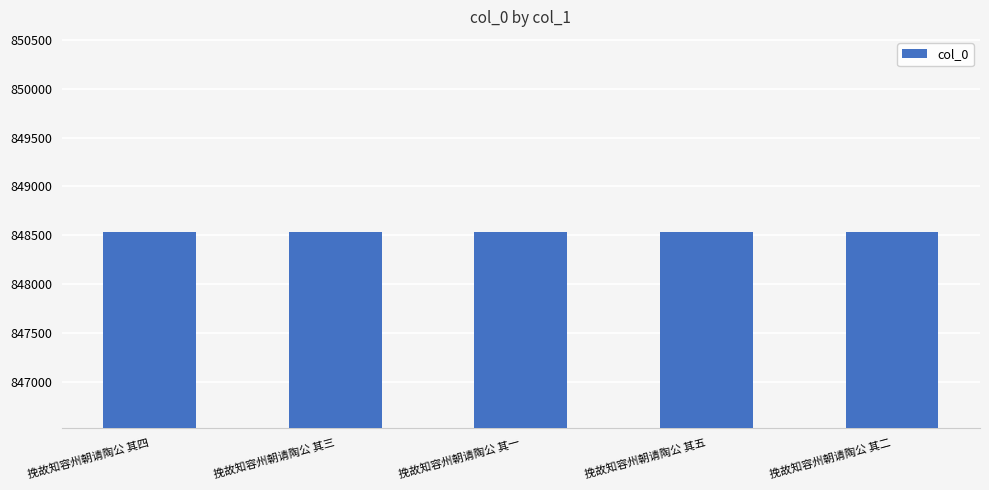

Read the value at 挽故知容州朝请陶公 其一.

848529